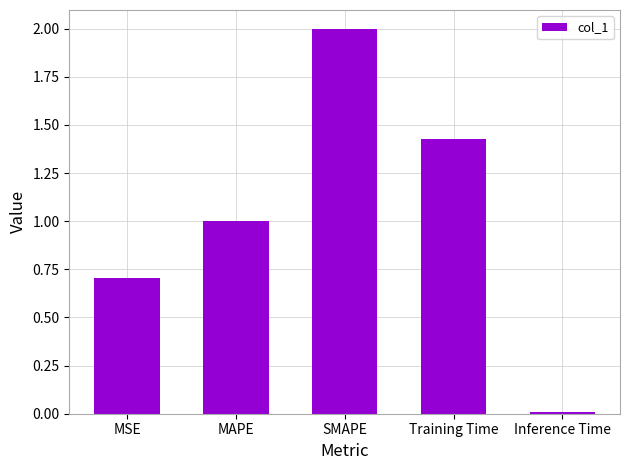

What position from the right is MSE?

5